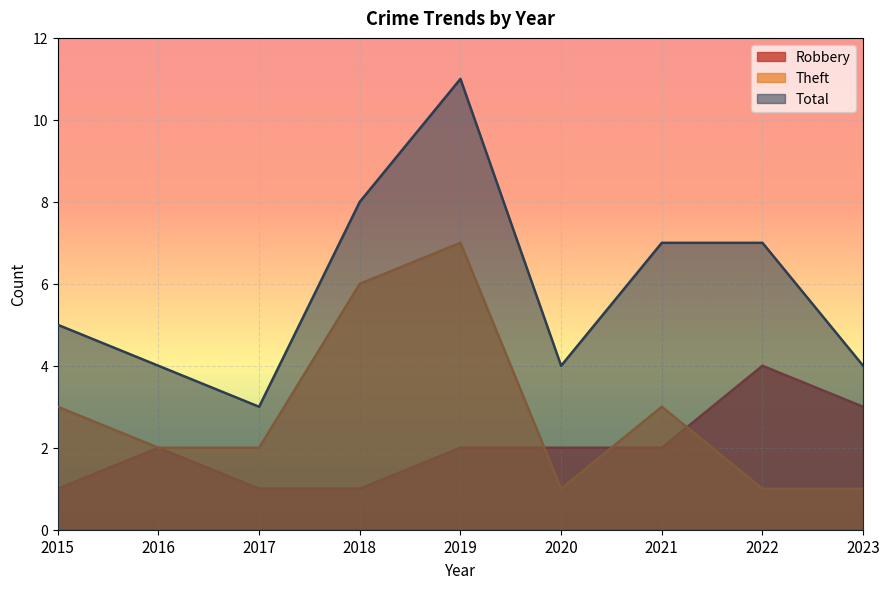

Between 2022 and 2023, which series saw the biggest shift?

Total